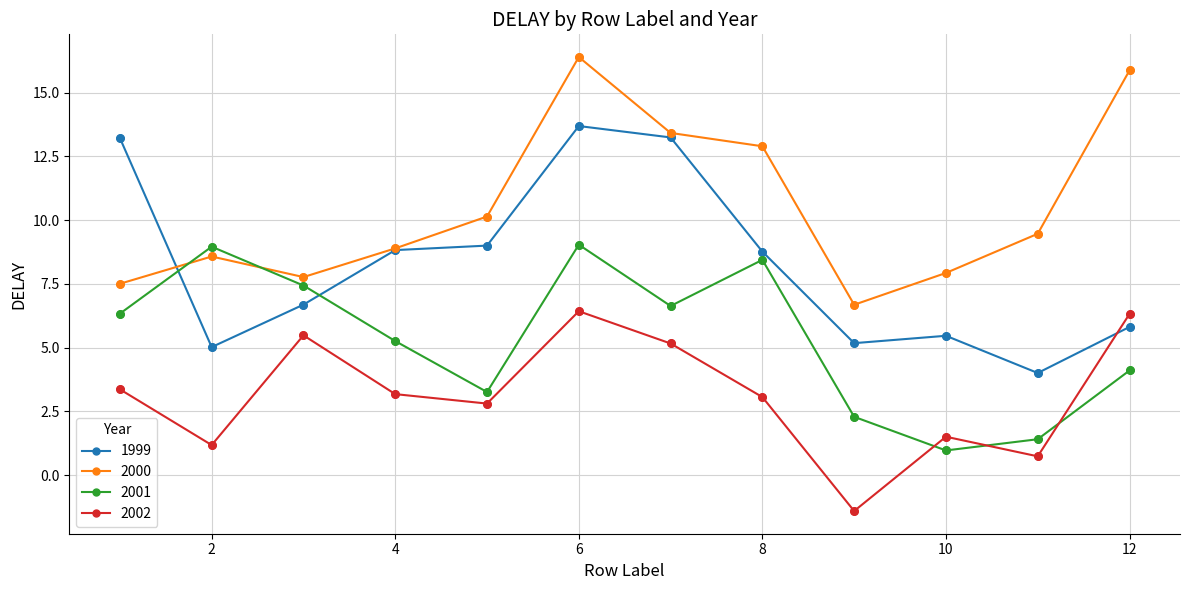

How many interior local peaks does the 2001 series have?

3